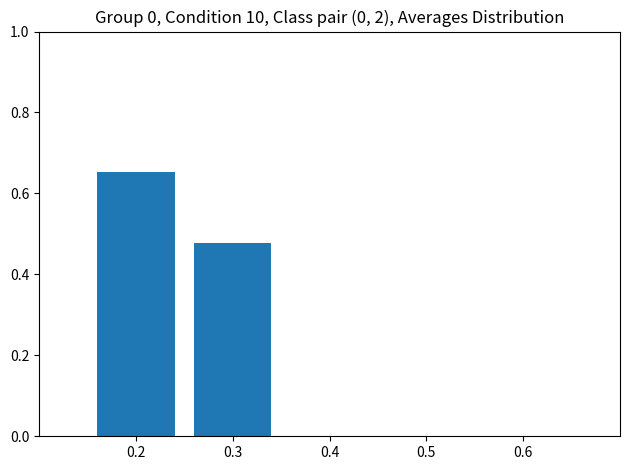

What is the sum of all values?

1.1